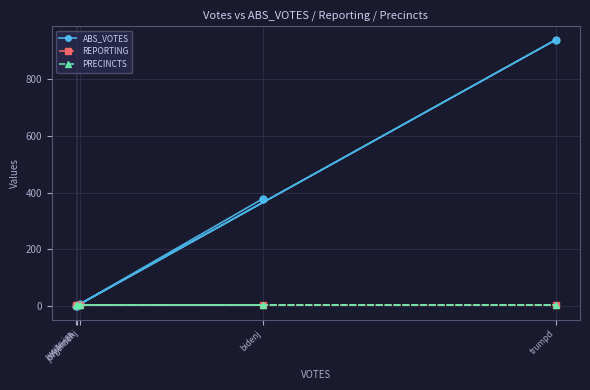

Read the PRECINCTS value at jorgensenj.

4